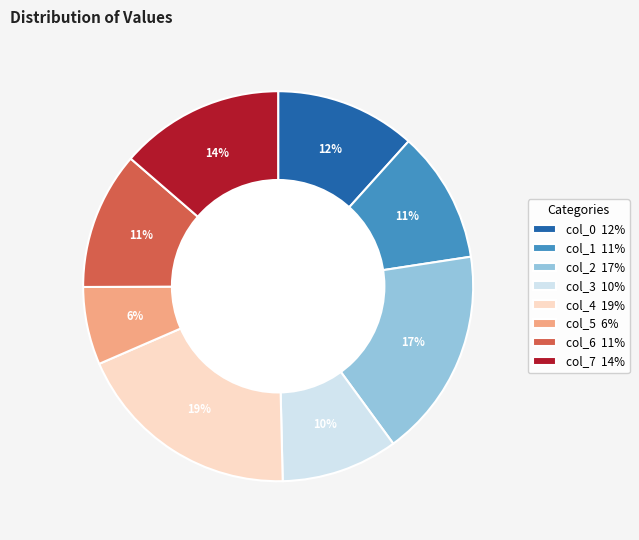

Is the sum of col_7 14% and col_3 10% greater than half?

No